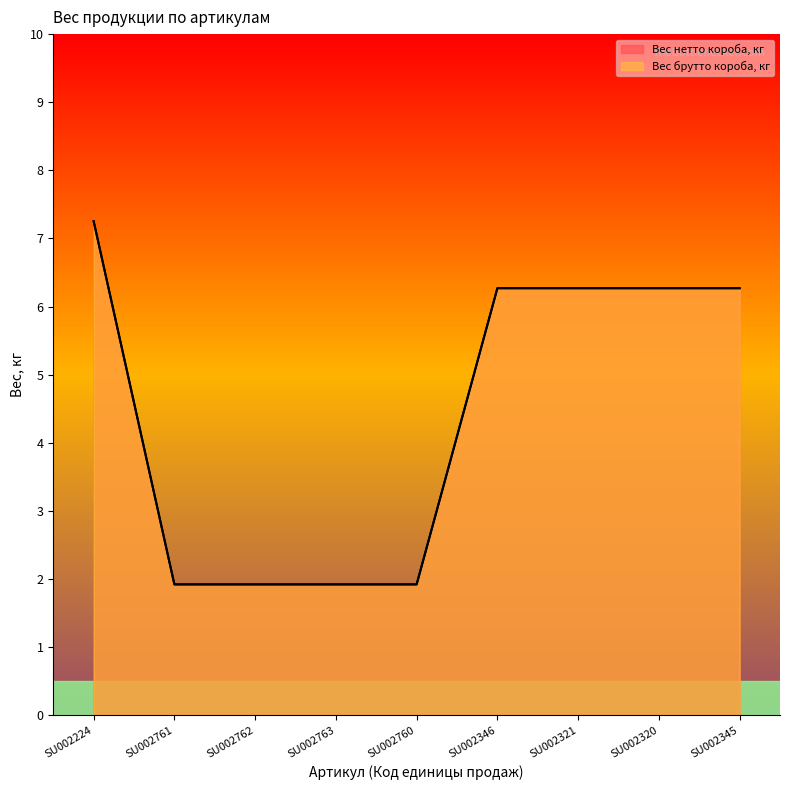

Reading left to right, list all the values displayed in this chart.

Вес нетто короба, кг: SU002224=7.3	SU002761=1.9	SU002762=1.9	SU002763=1.9	SU002760=1.9	SU002346=6.3	SU002321=6.3	SU002320=6.3	SU002345=6.3
Вес брутто короба, кг: SU002224=7.3	SU002761=1.9	SU002762=1.9	SU002763=1.9	SU002760=1.9	SU002346=6.3	SU002321=6.3	SU002320=6.3	SU002345=6.3